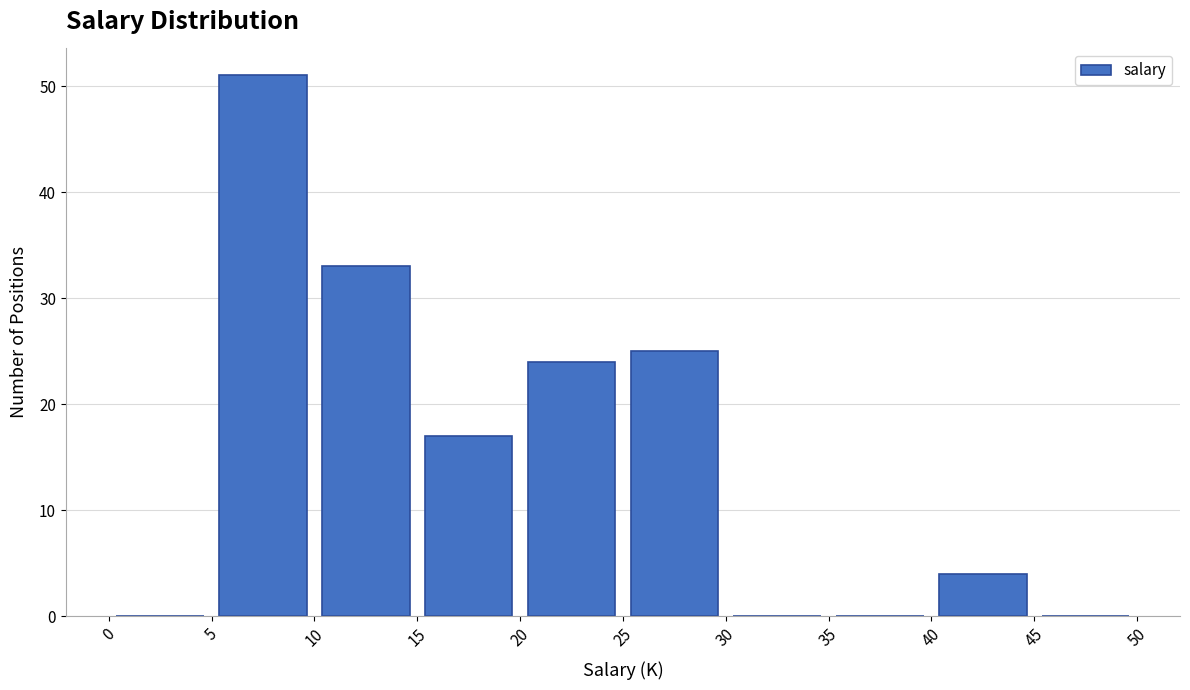

Which range on the x-axis has the tallest bar?

5 to 10